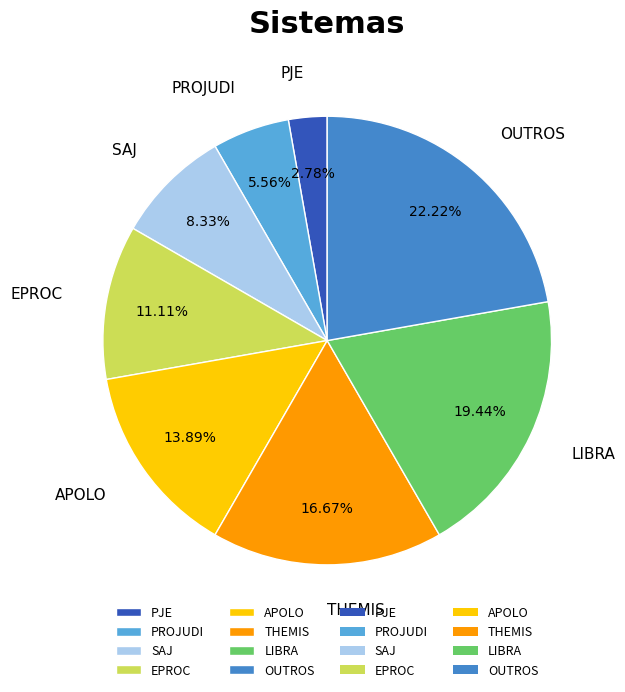

What is the largest slice in the pie chart?

OUTROS